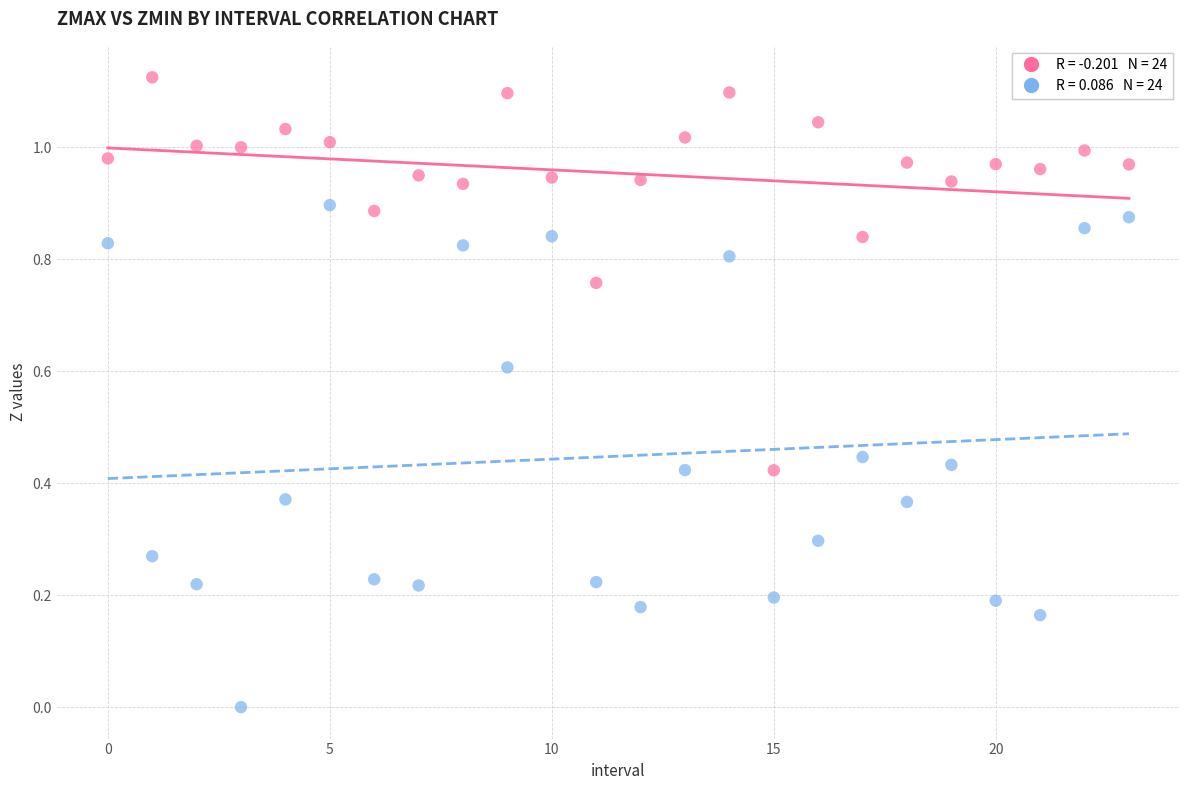

How many points are shown in the scatter plot?

48